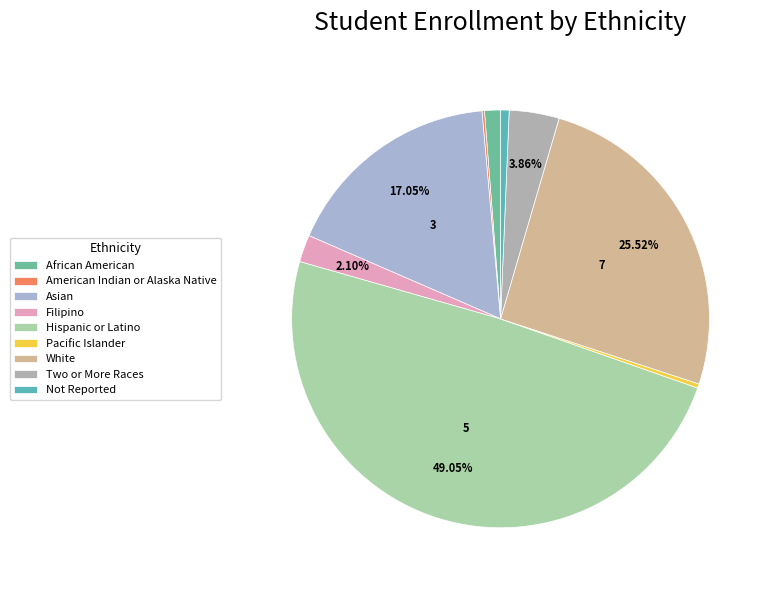

Does Not Reported account for over 50% of the chart?

No